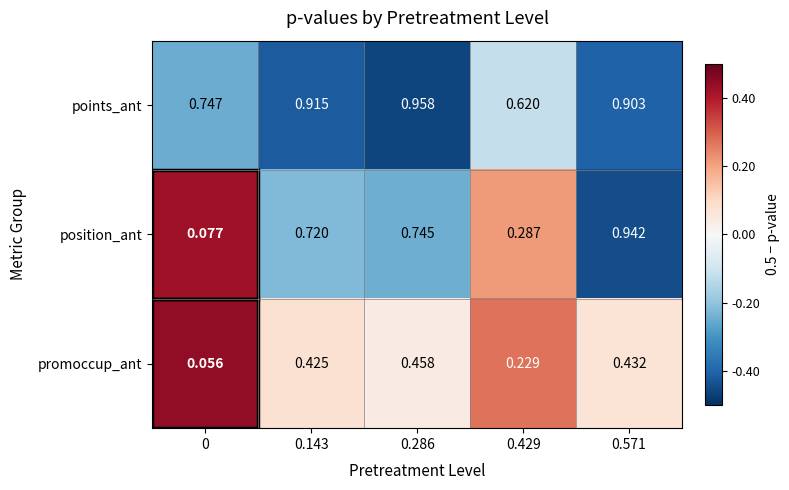

Which series changed the most between 0.143 and 0.571?

position_ant